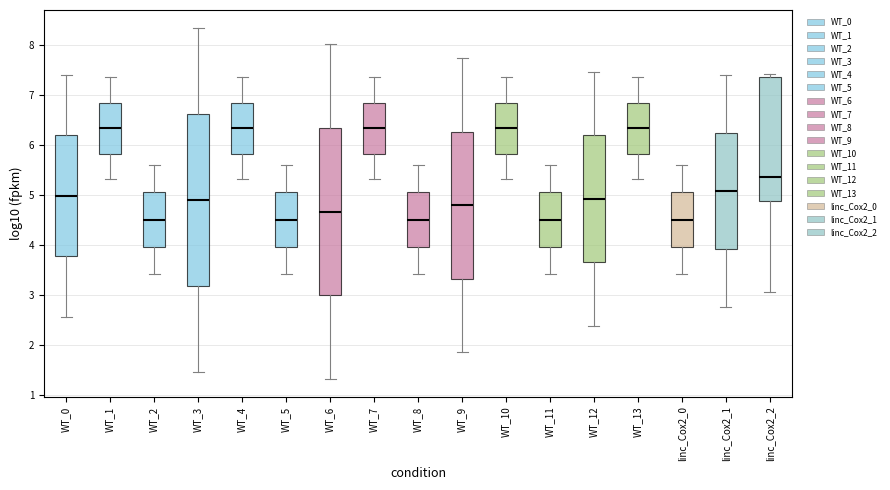

Reading left to right, read every box against the y-axis: the position of its median line, the range the box covers, and the ends of its whiskers. The values are not printed on the chart, so give them approximately, as read against the axis.

WT_0: median 5.0, box 3.8 to 6.2, whiskers 2.6 to 7.4
WT_1: median 6.3, box 5.8 to 6.9, whiskers 5.3 to 7.4
WT_2: median 4.5, box 4.0 to 5.1, whiskers 3.4 to 5.6
WT_3: median 4.9, box 3.2 to 6.6, whiskers 1.5 to 8.4
WT_4: median 6.3, box 5.8 to 6.9, whiskers 5.3 to 7.4
WT_5: median 4.5, box 4.0 to 5.1, whiskers 3.4 to 5.6
WT_6: median 4.7, box 3.0 to 6.3, whiskers 1.3 to 8.0
WT_7: median 6.3, box 5.8 to 6.9, whiskers 5.3 to 7.4
WT_8: median 4.5, box 4.0 to 5.1, whiskers 3.4 to 5.6
WT_9: median 4.8, box 3.3 to 6.3, whiskers 1.9 to 7.7
WT_10: median 6.3, box 5.8 to 6.9, whiskers 5.3 to 7.4
WT_11: median 4.5, box 4.0 to 5.1, whiskers 3.4 to 5.6
WT_12: median 4.9, box 3.7 to 6.2, whiskers 2.4 to 7.5
WT_13: median 6.3, box 5.8 to 6.9, whiskers 5.3 to 7.4
linc_Cox2_0: median 4.5, box 4.0 to 5.1, whiskers 3.4 to 5.6
linc_Cox2_1: median 5.1, box 3.9 to 6.2, whiskers 2.8 to 7.4
linc_Cox2_2: median 5.4, box 4.9 to 7.4, whiskers 3.1 to 7.4 (just above the box's upper edge)